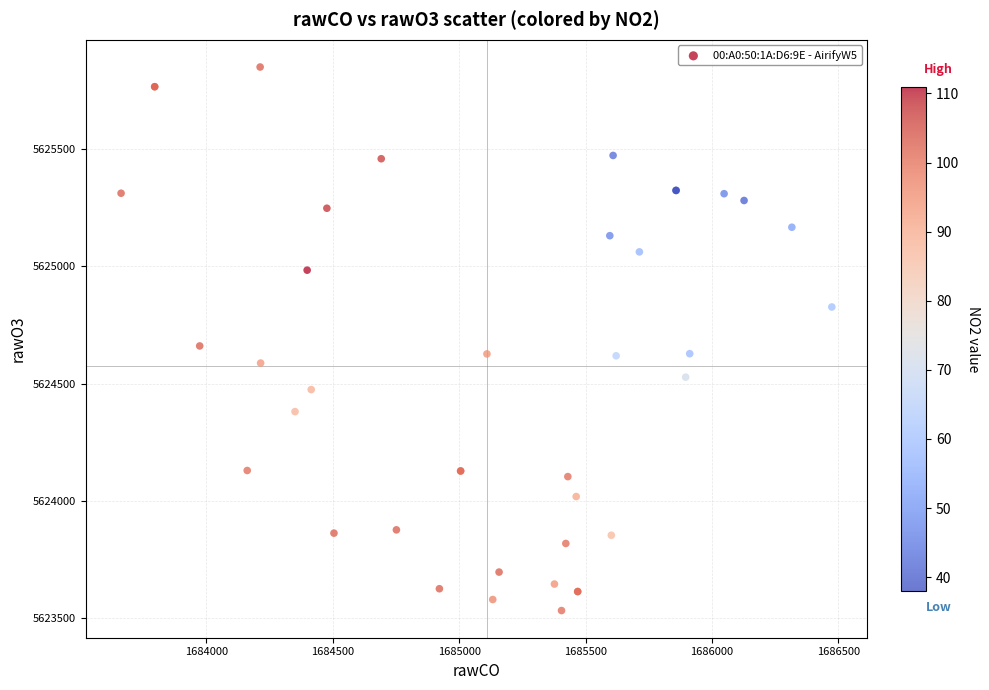

What Y value in the scatter plot is closest to 5624691?

5624661